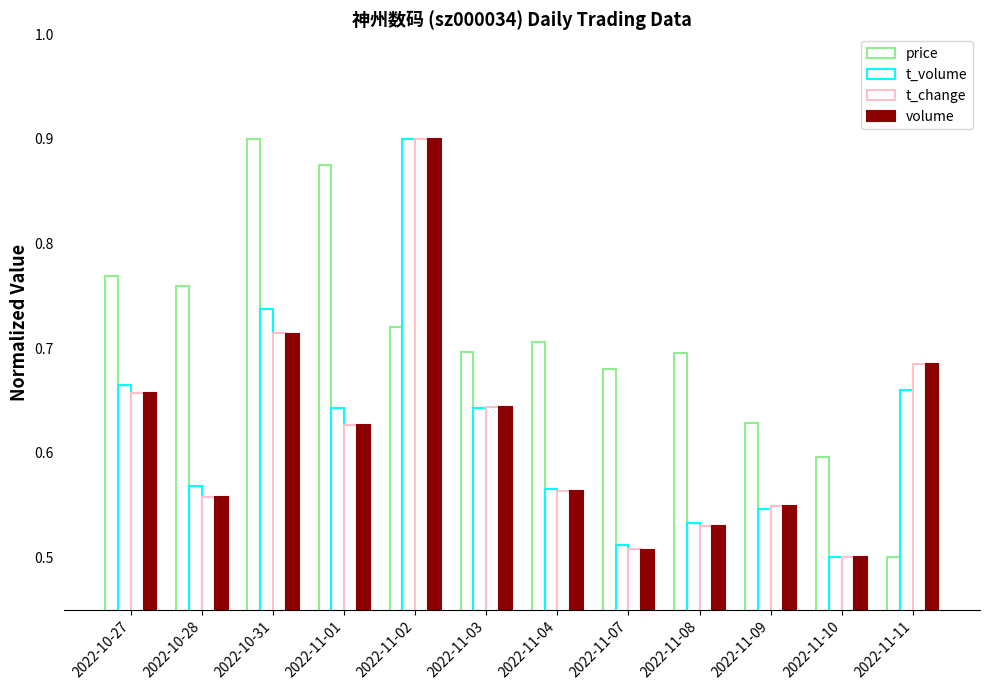

Where is t_change nearest to the value 0?

2022-11-10